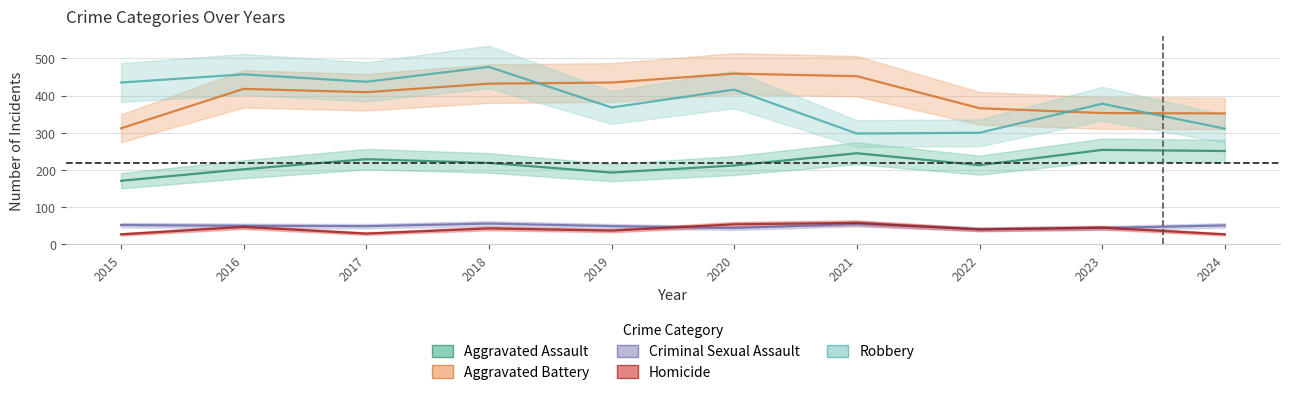

What is the difference between the second highest and minimum values in the Homicide series?

27